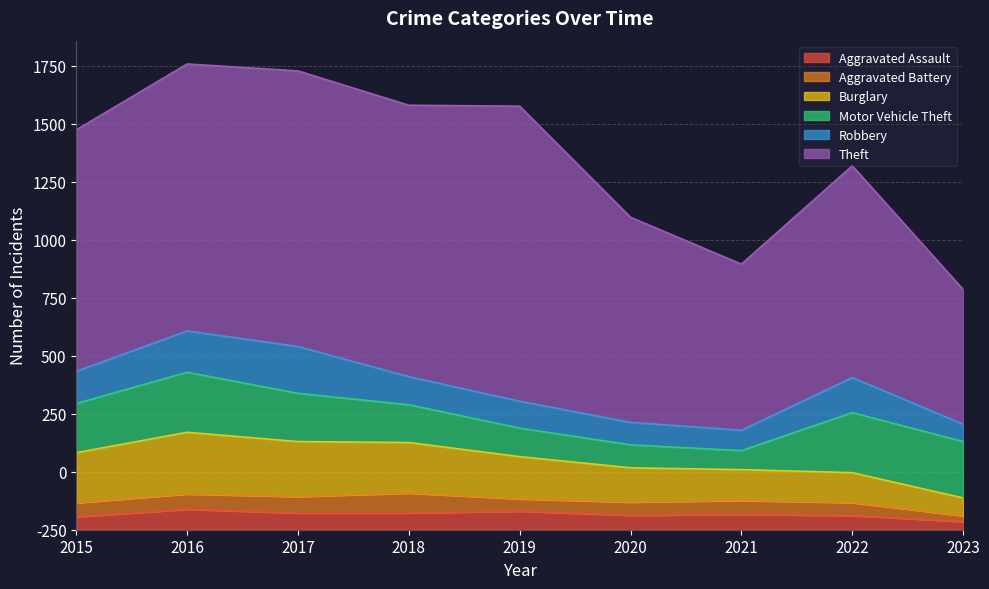

Is the value of Burglary at 2020 greater than the value of Robbery at 2015?

Yes